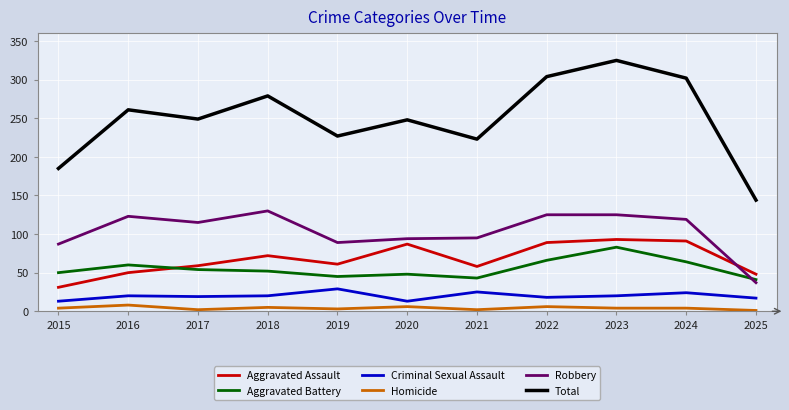

What is the average value of the Total series?

250